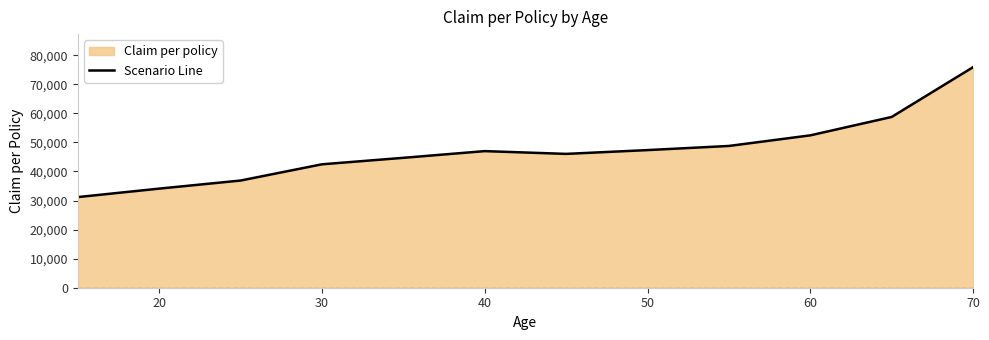

The value at 20 is 50575. True or false?

False